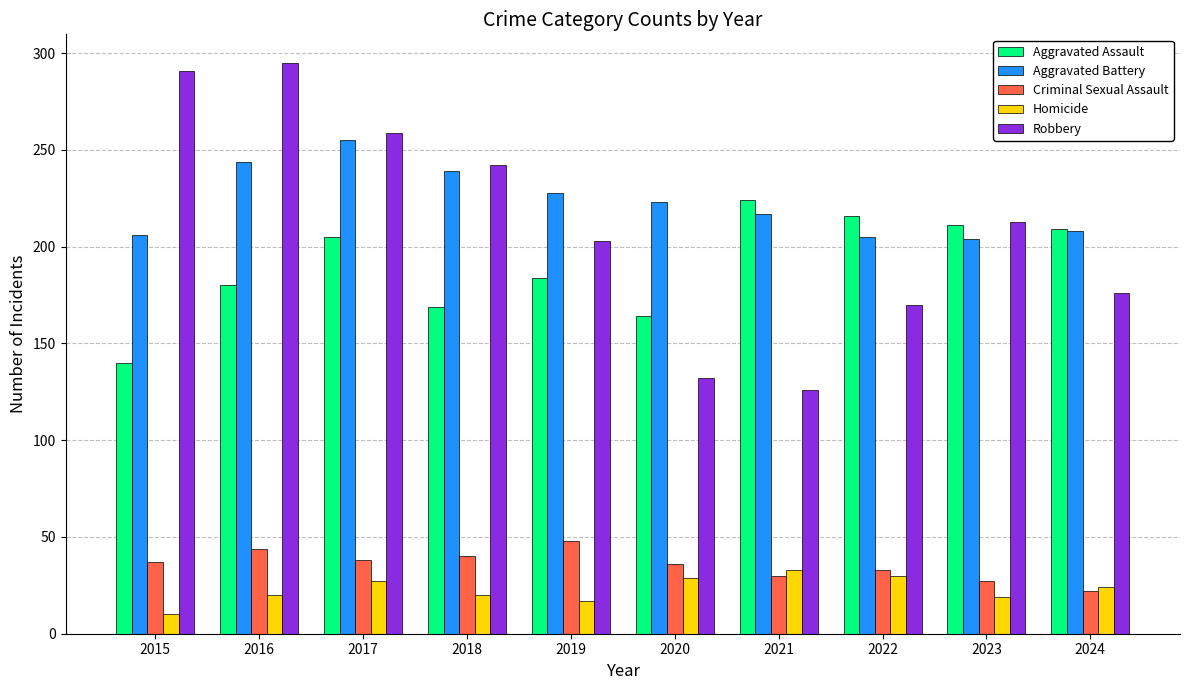

List the series in order of their peak value, highest first.

Robbery, Aggravated Battery, Aggravated Assault, Criminal Sexual Assault, Homicide